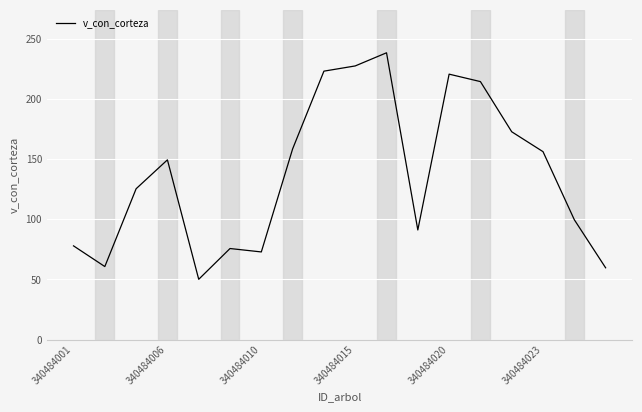

What is the minimum value shown in the chart?

50.1